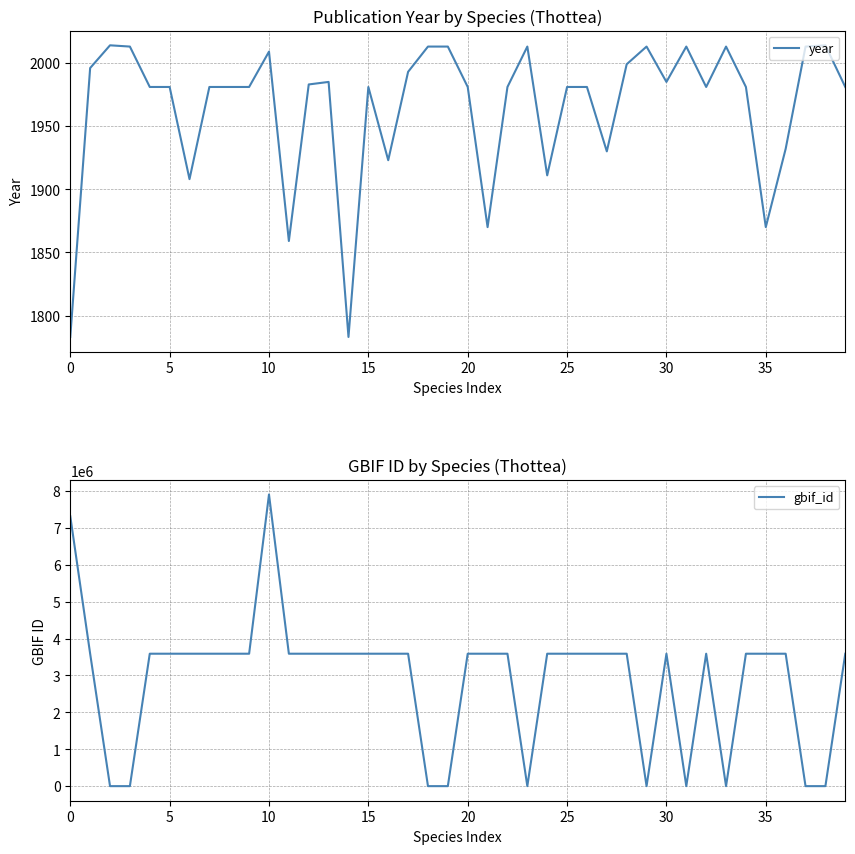

True or false: year has more than 2 interior local peaks.

True